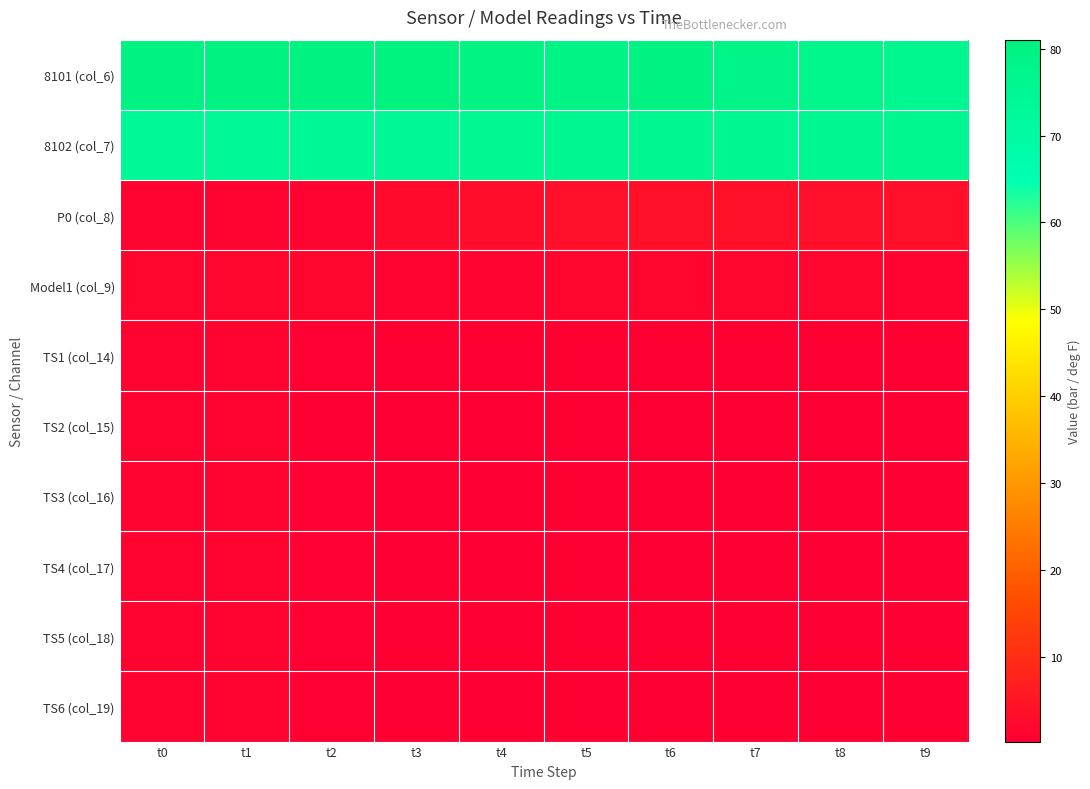

Which category has the lowest value across all series?

t3